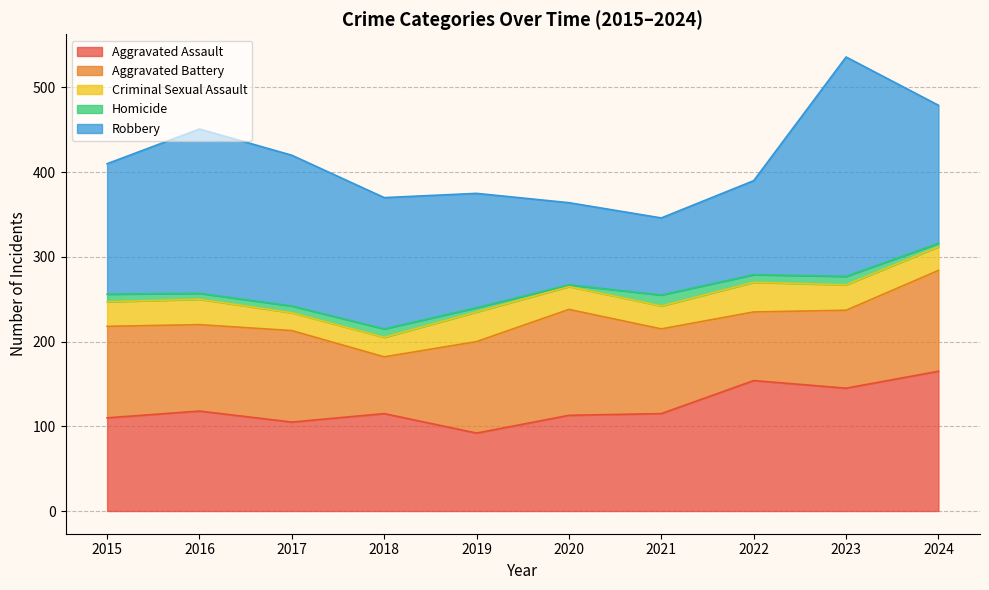

Does the chart have visible grid lines?

Yes